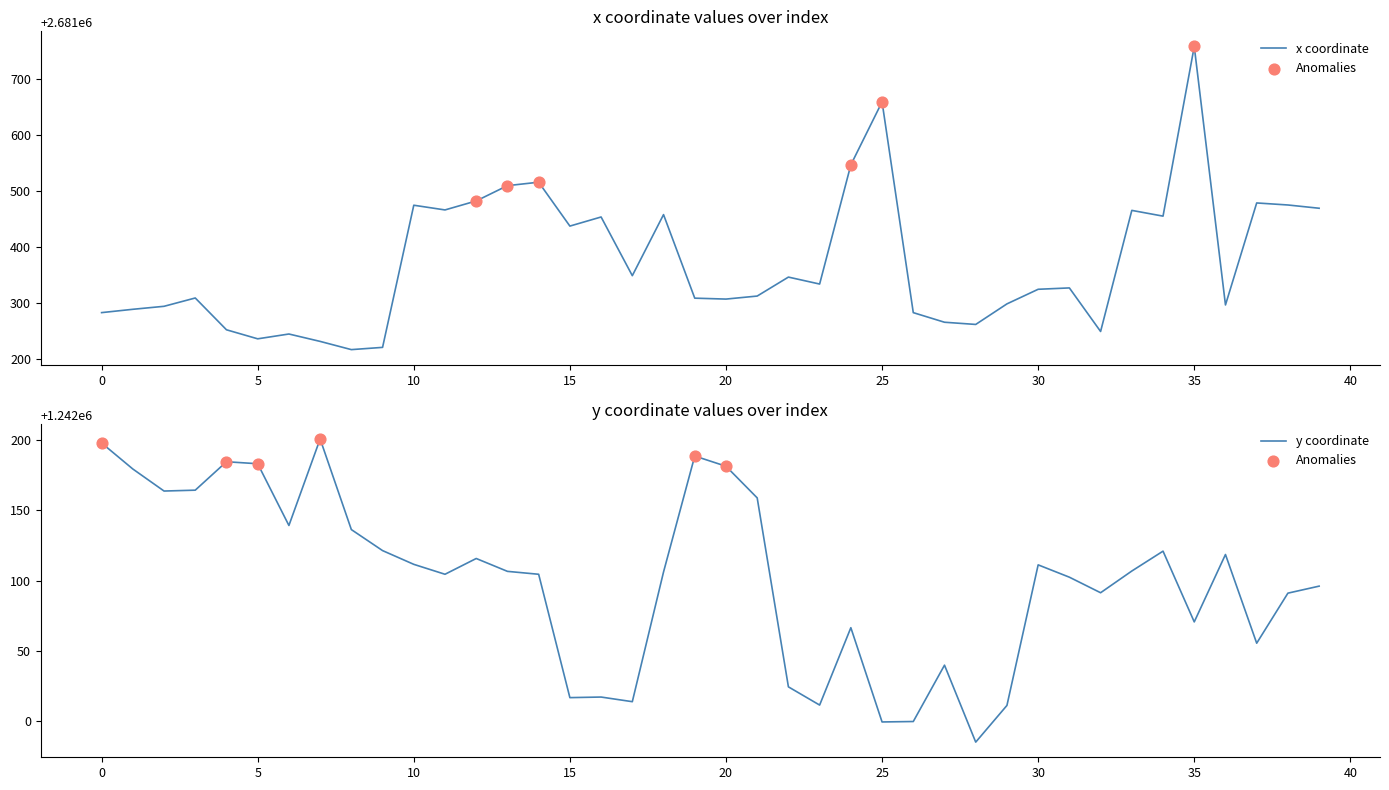

What is the total value across all series at 36?

3923414.8